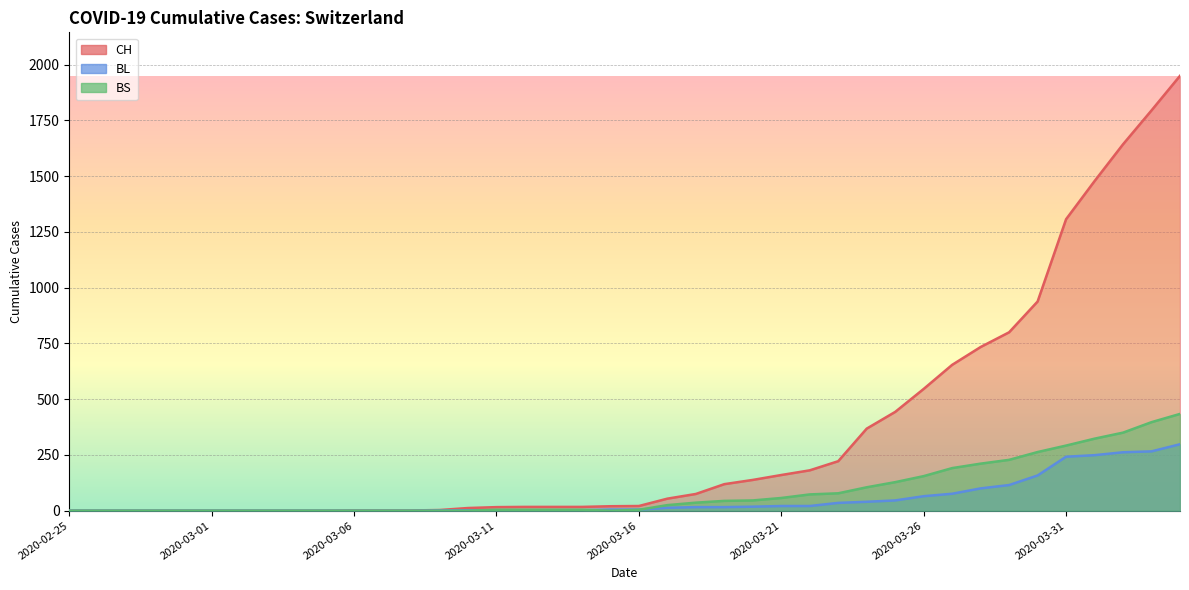

What is the highest value of the CH series?

1950